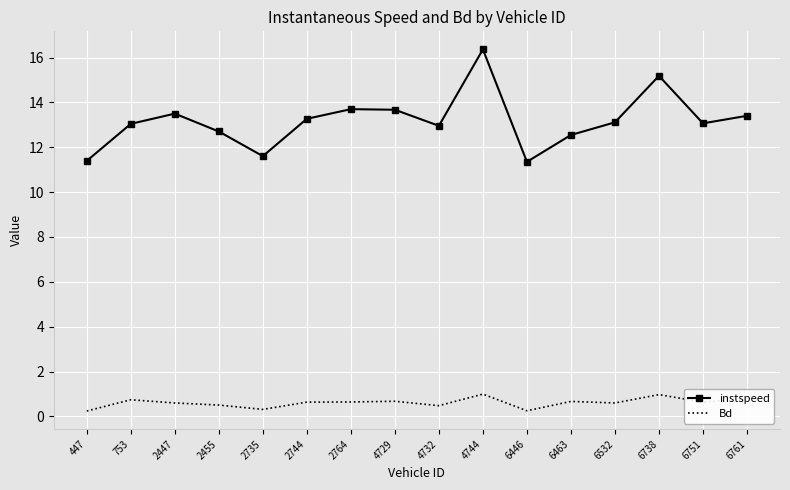

True or false: Bd and instspeed intersect in this chart.

False